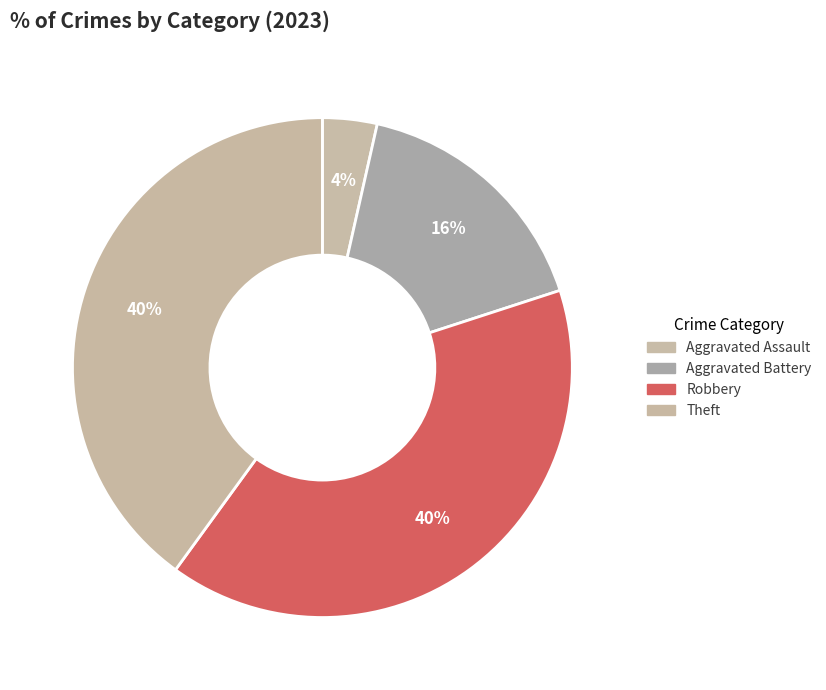

Count the number of slices in the pie.

4